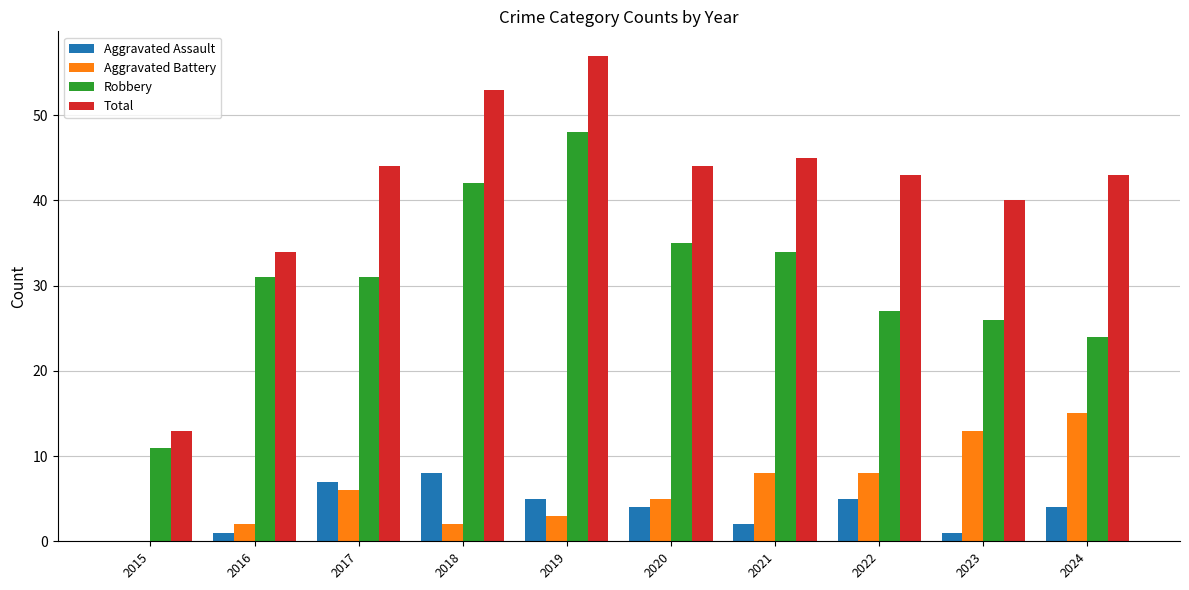

How many positive values does the Aggravated Assault series have?

9